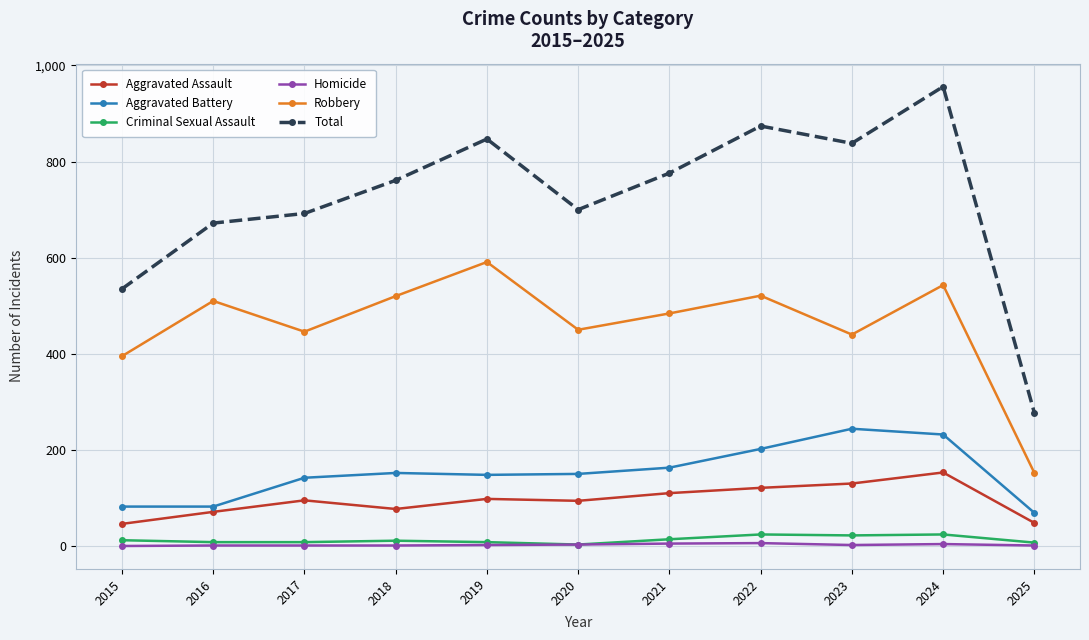

Where is the first local minimum for Aggravated Assault?

2018